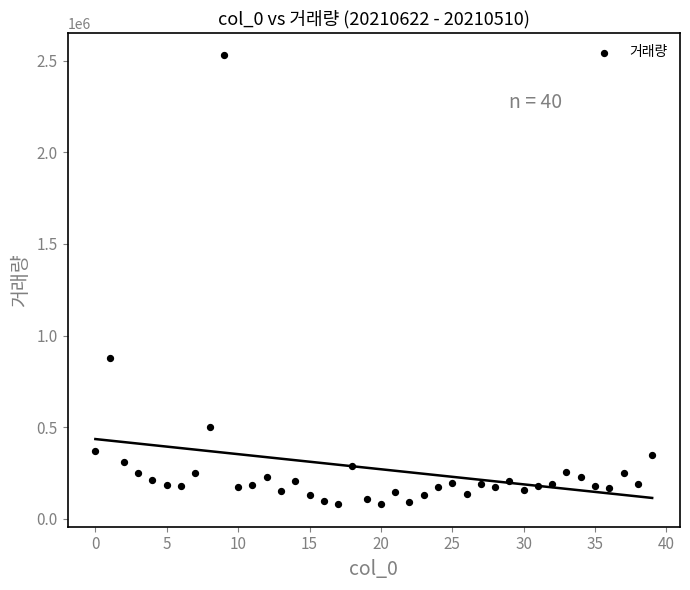

What Y value in the scatter plot is closest to 1304230?

878314